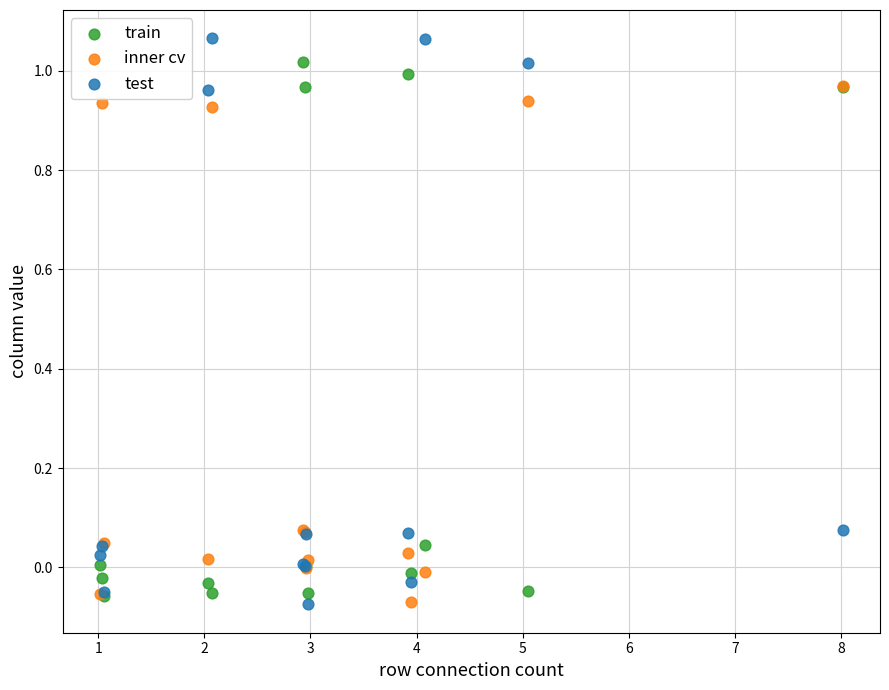

What are all the series names shown in the legend?

train, inner cv, test